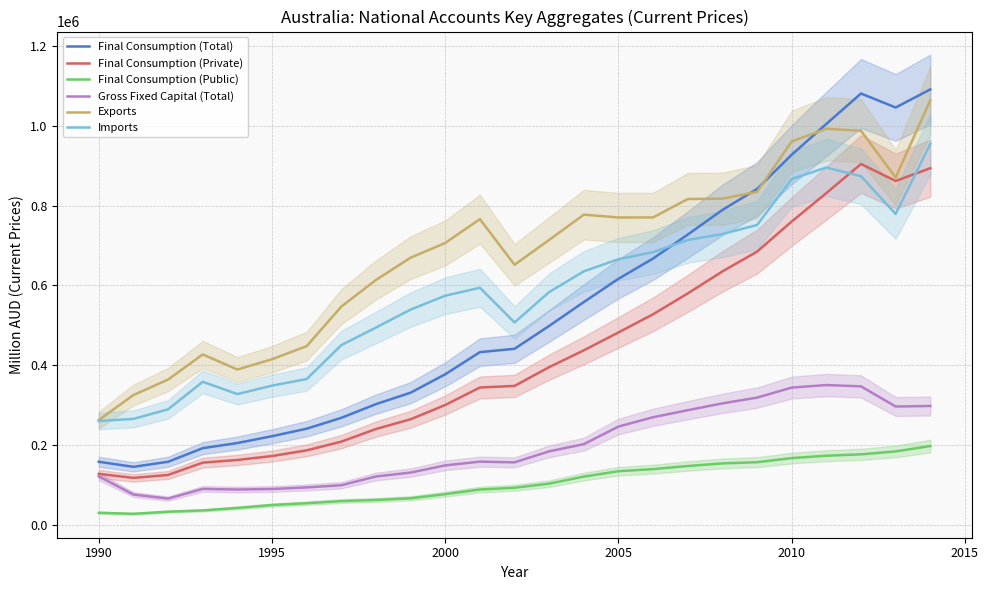

True or false: Final Consumption (Public) and Imports intersect in this chart.

False